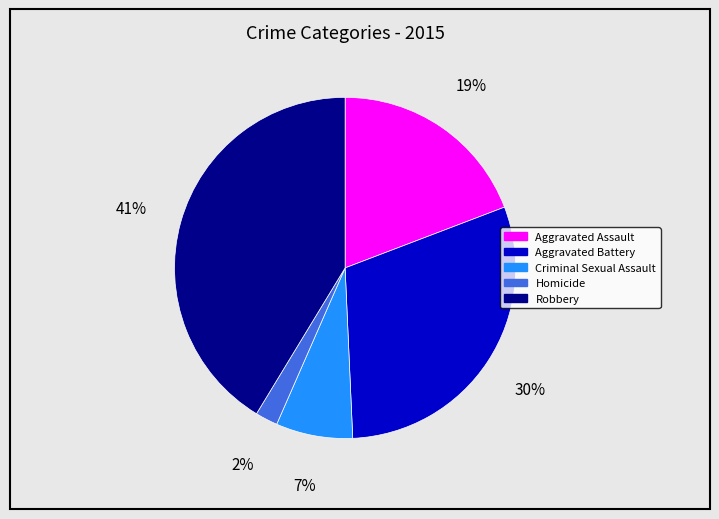

Which has a higher value, Aggravated Assault or Robbery?

Robbery